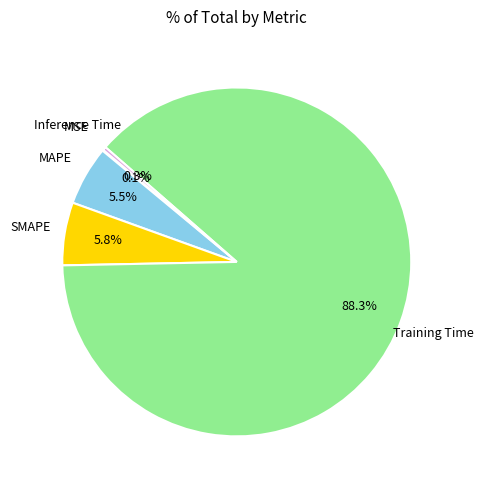

Is it true that Inference Time is 0% of the pie?

True